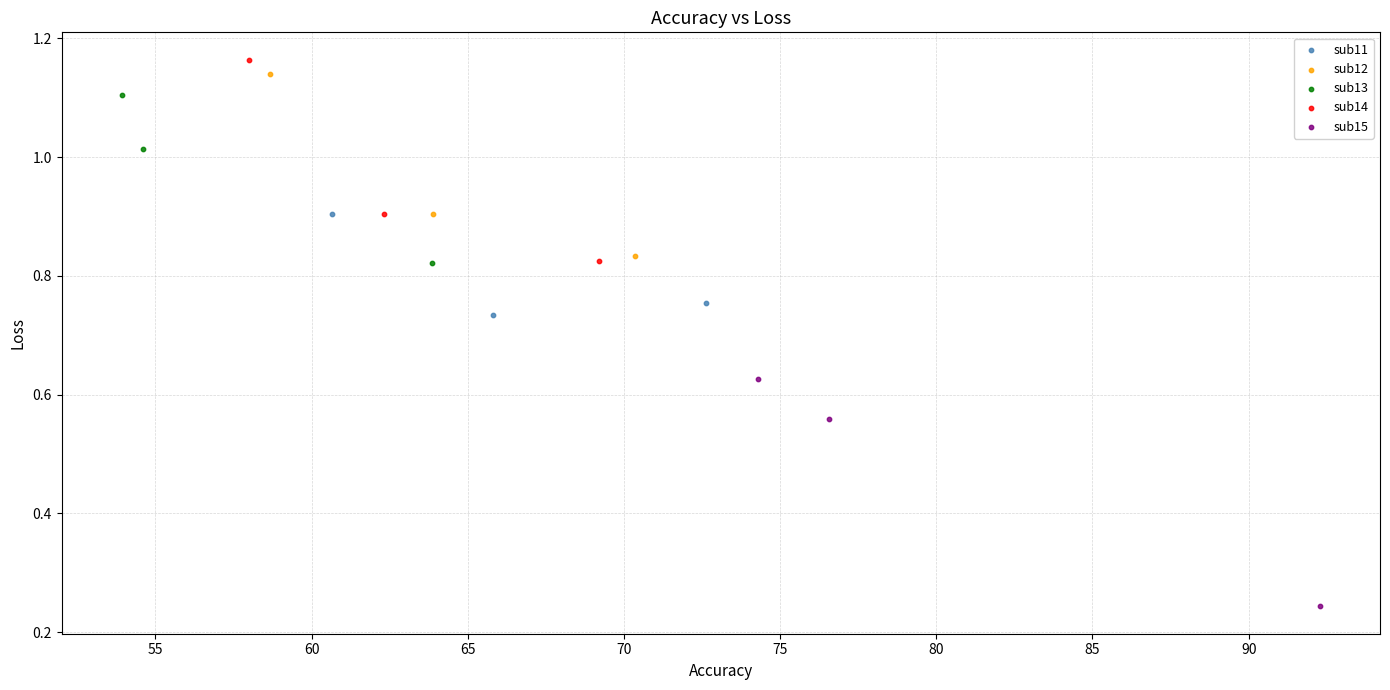

Which series contains the lowest Y value?

sub15